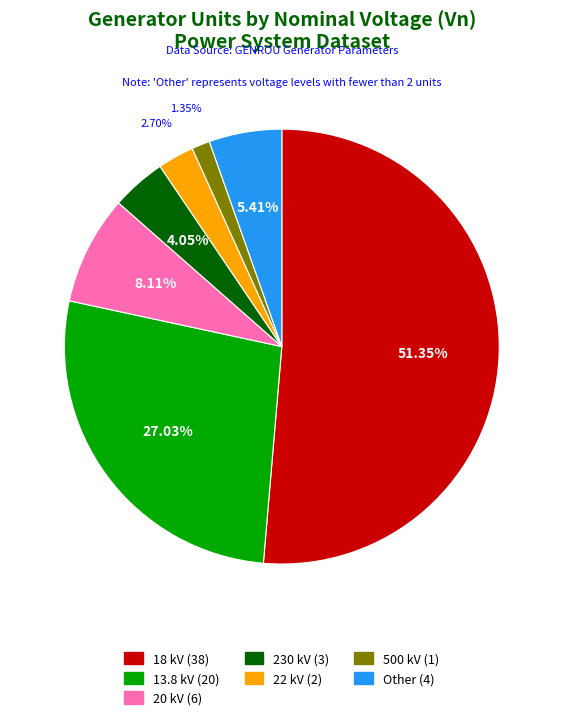

Do 230 kV (3) and 13.8 kV (20) together represent more than half of the pie?

No